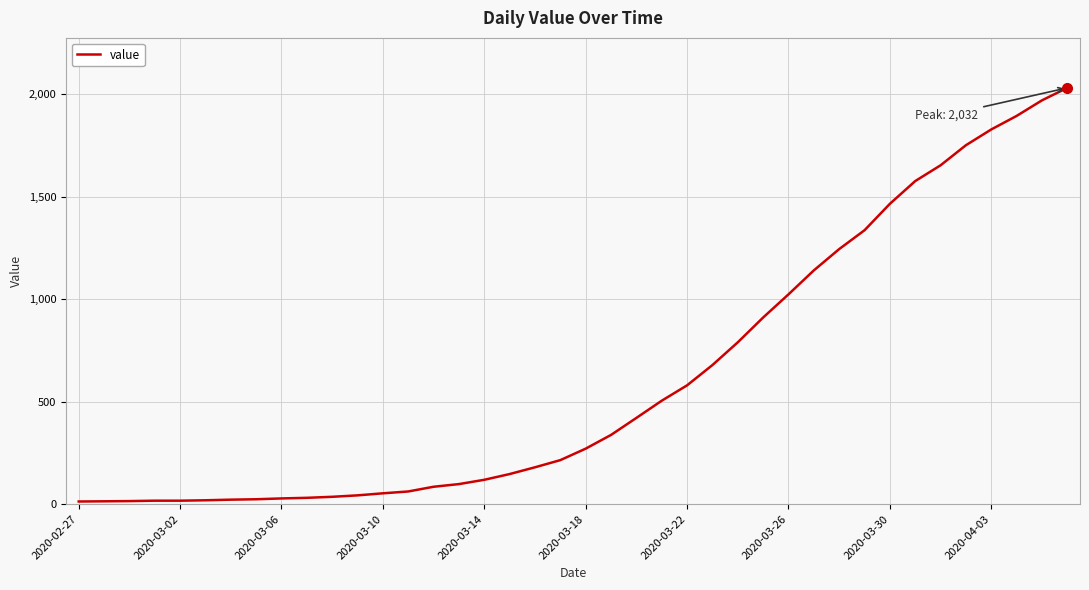

What is the difference between the maximum and minimum values?

2019